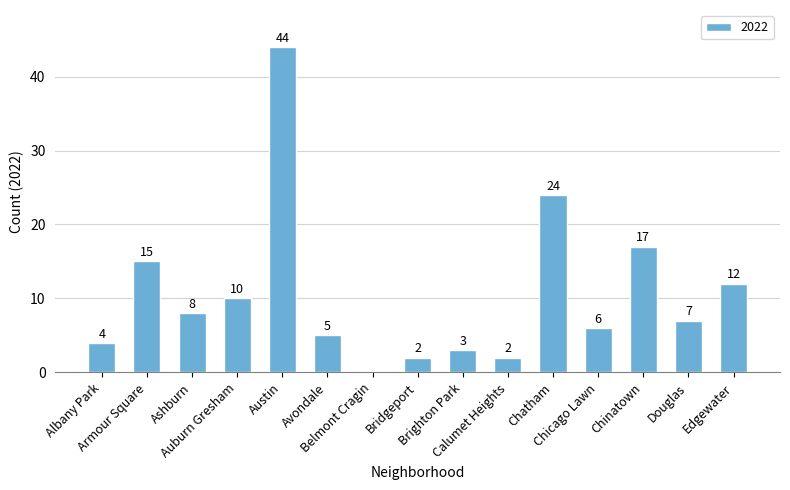

Reading left to right, extract all data points from this chart.

4	15	8	10	44	5	0	2	3	2	24	6	17	7	12